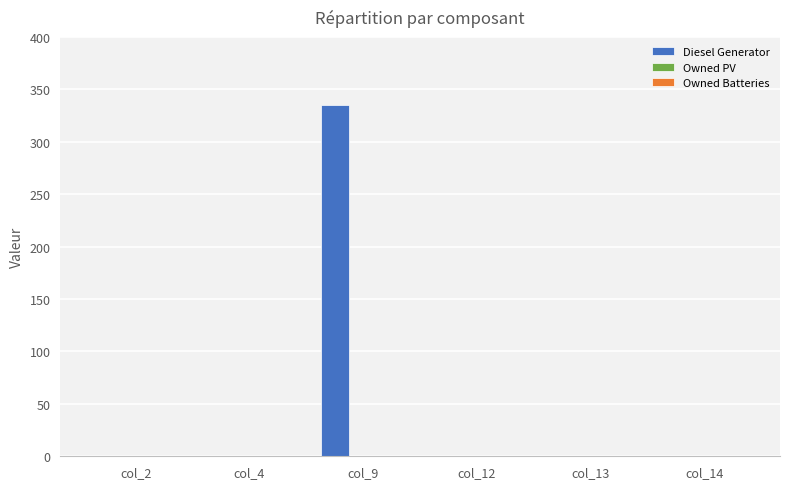

What is the sum of all values?

335